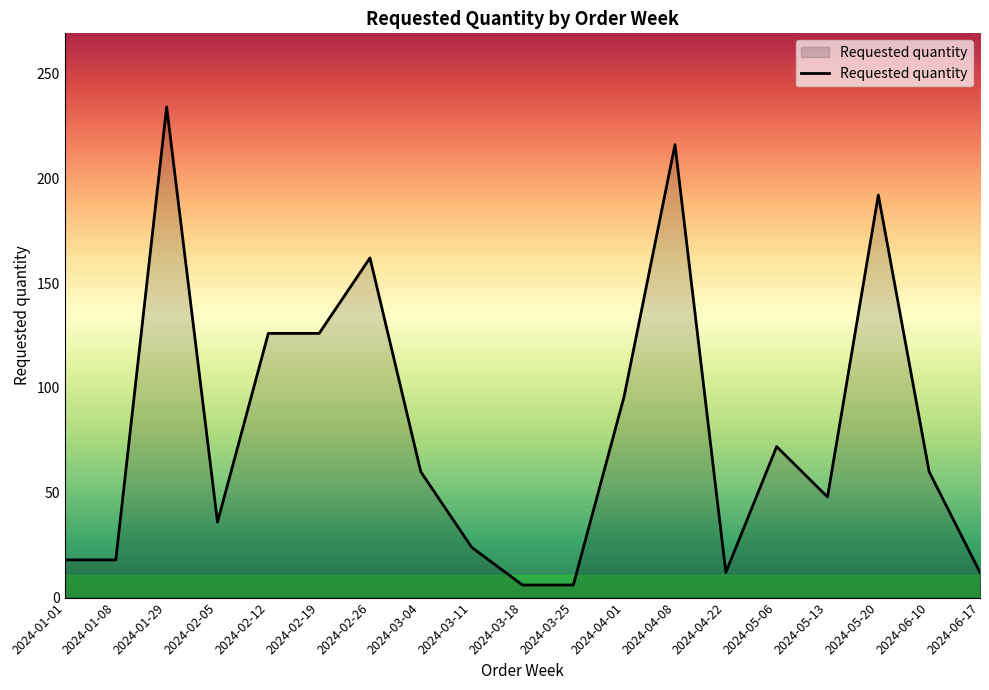

How many lines are shown in the chart?

1